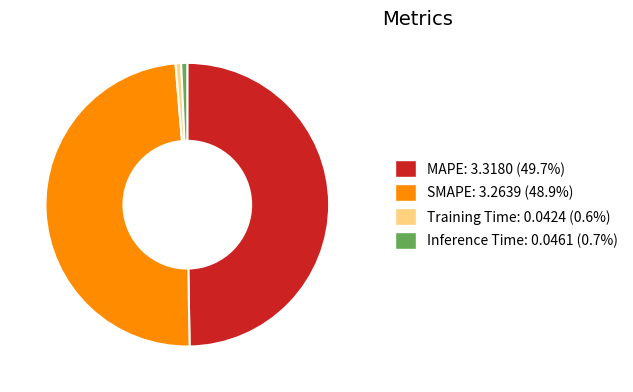

Which category has the biggest portion of the pie?

MAPE